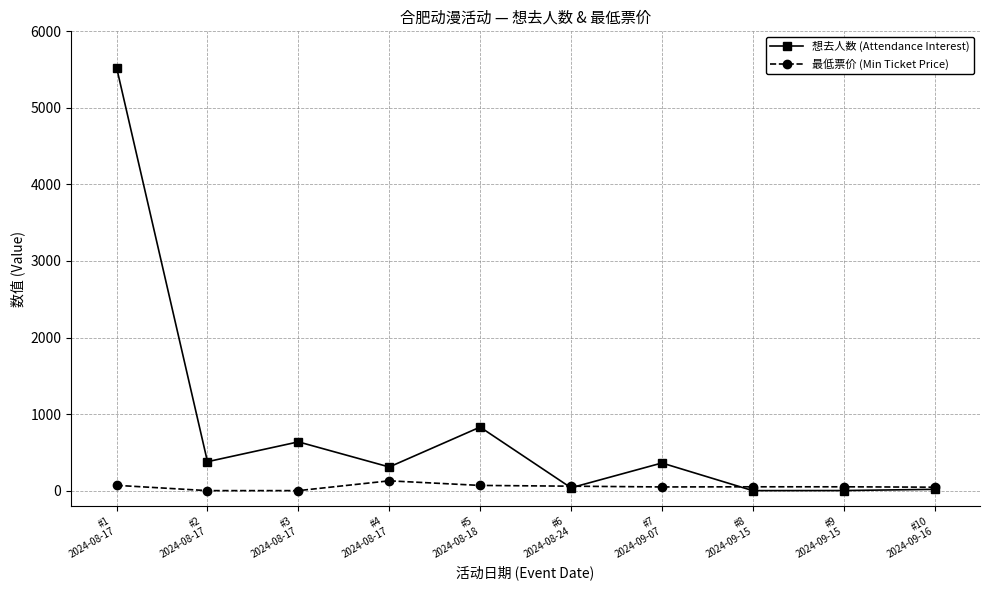

What is the maximum value for 想去人数 (Attendance Interest)?

5527